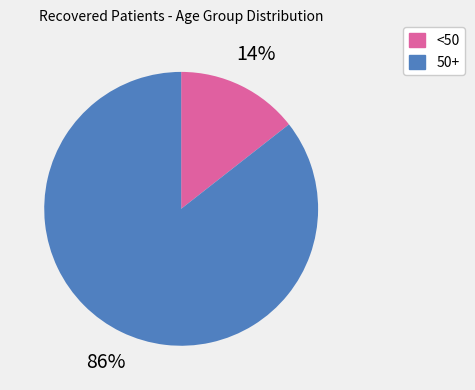

Is there a majority slice in this chart?

Yes